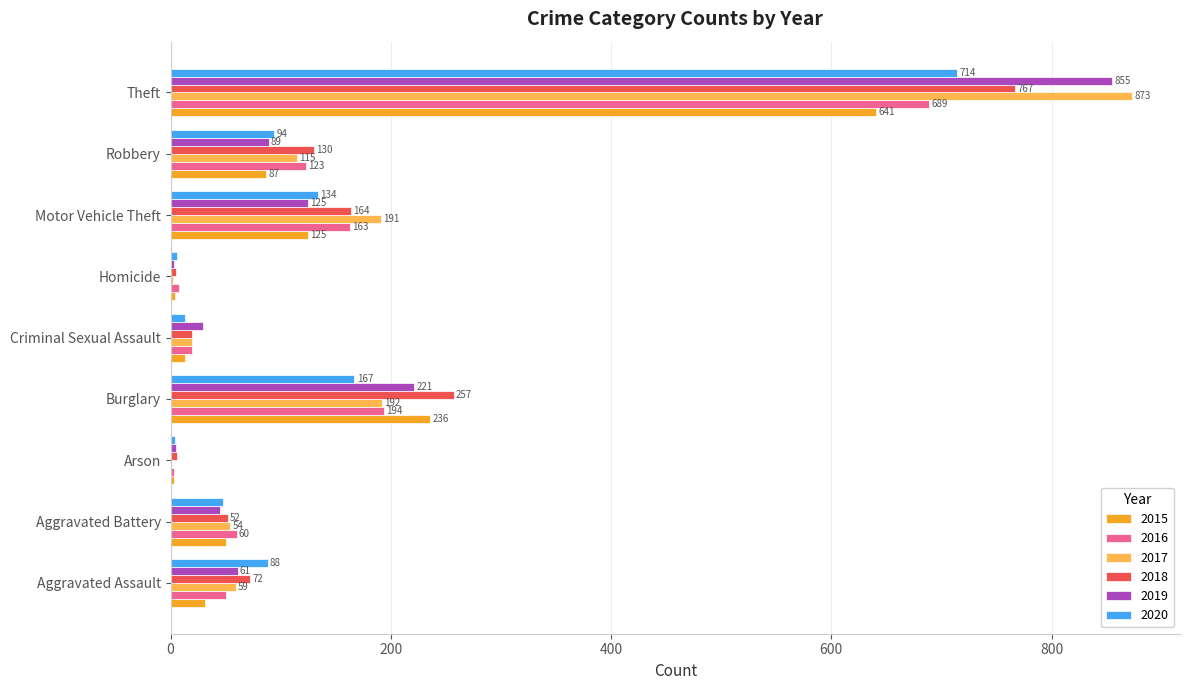

What is the greatest value displayed?

873